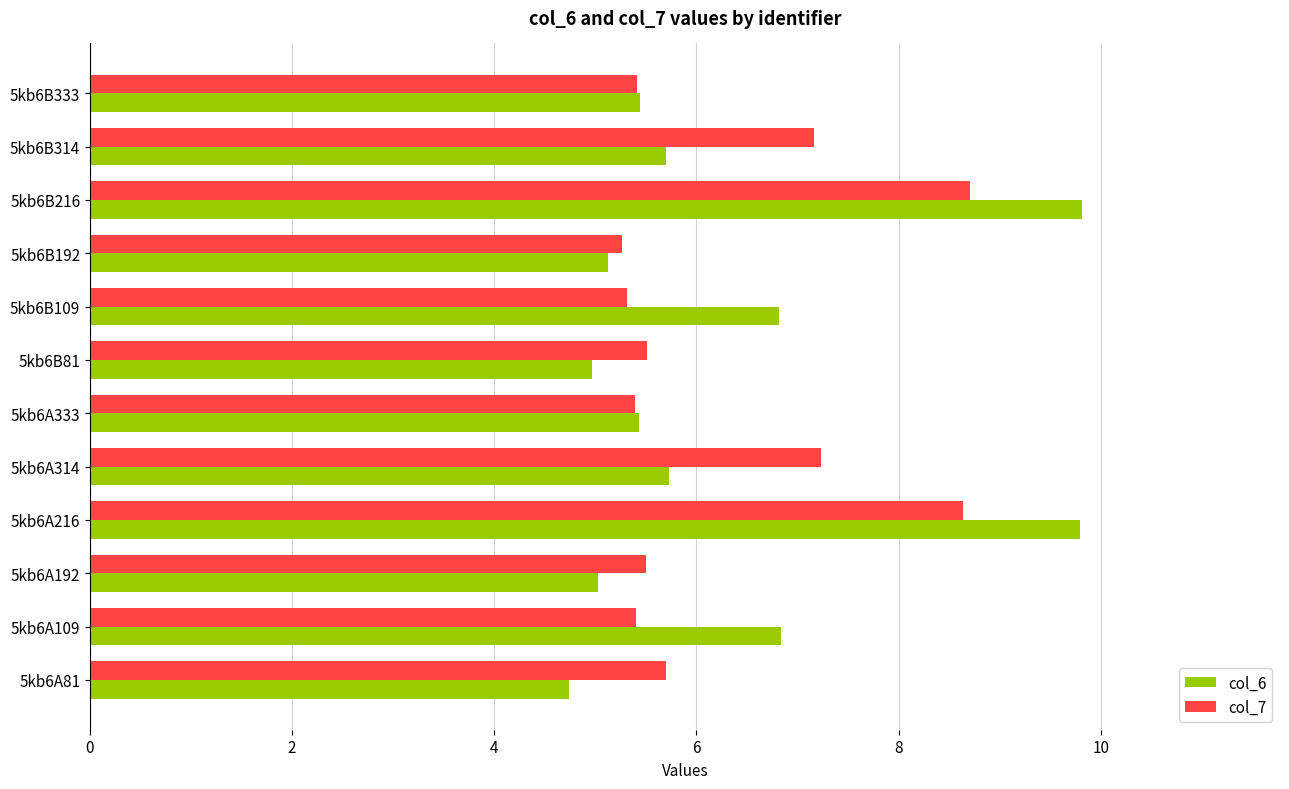

What is the difference between the maximum and minimum values in the col_6 series?

5.1